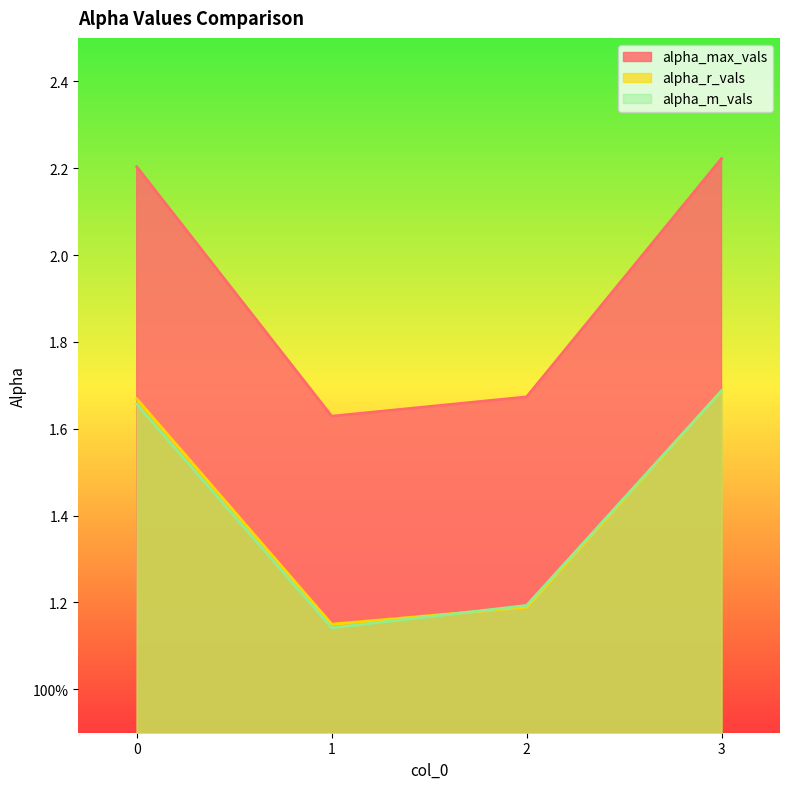

Is the value of alpha_m_vals at 3 greater than the value of alpha_r_vals at 2?

Yes